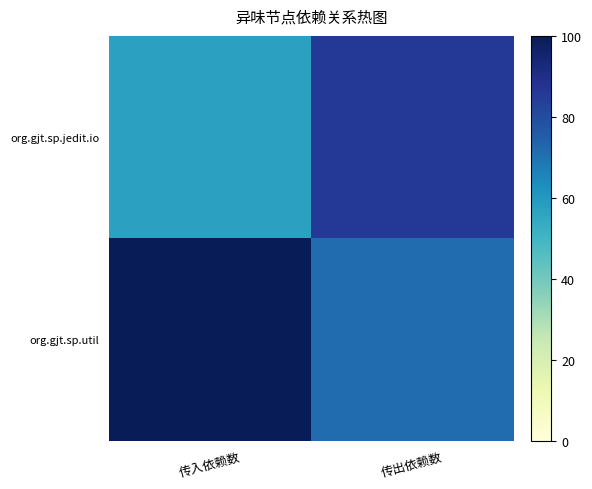

Rank the series by their maximum value, from lowest to highest.

org.gjt.sp.jedit.io, org.gjt.sp.util